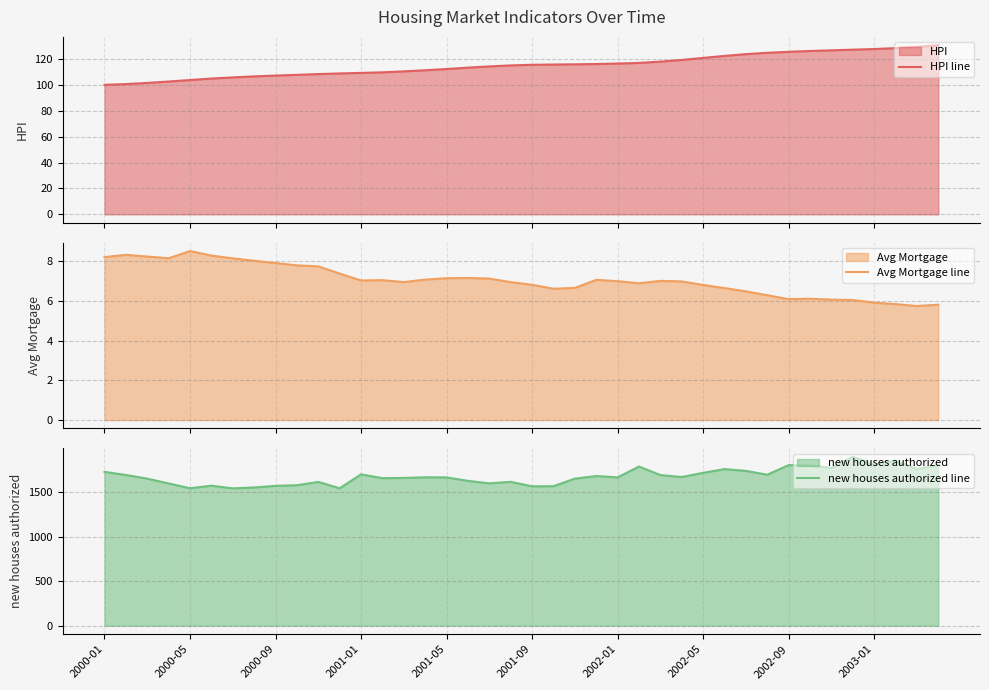

At 23, list the series in order from largest to smallest.

new houses authorized line, HPI line, Avg Mortgage line